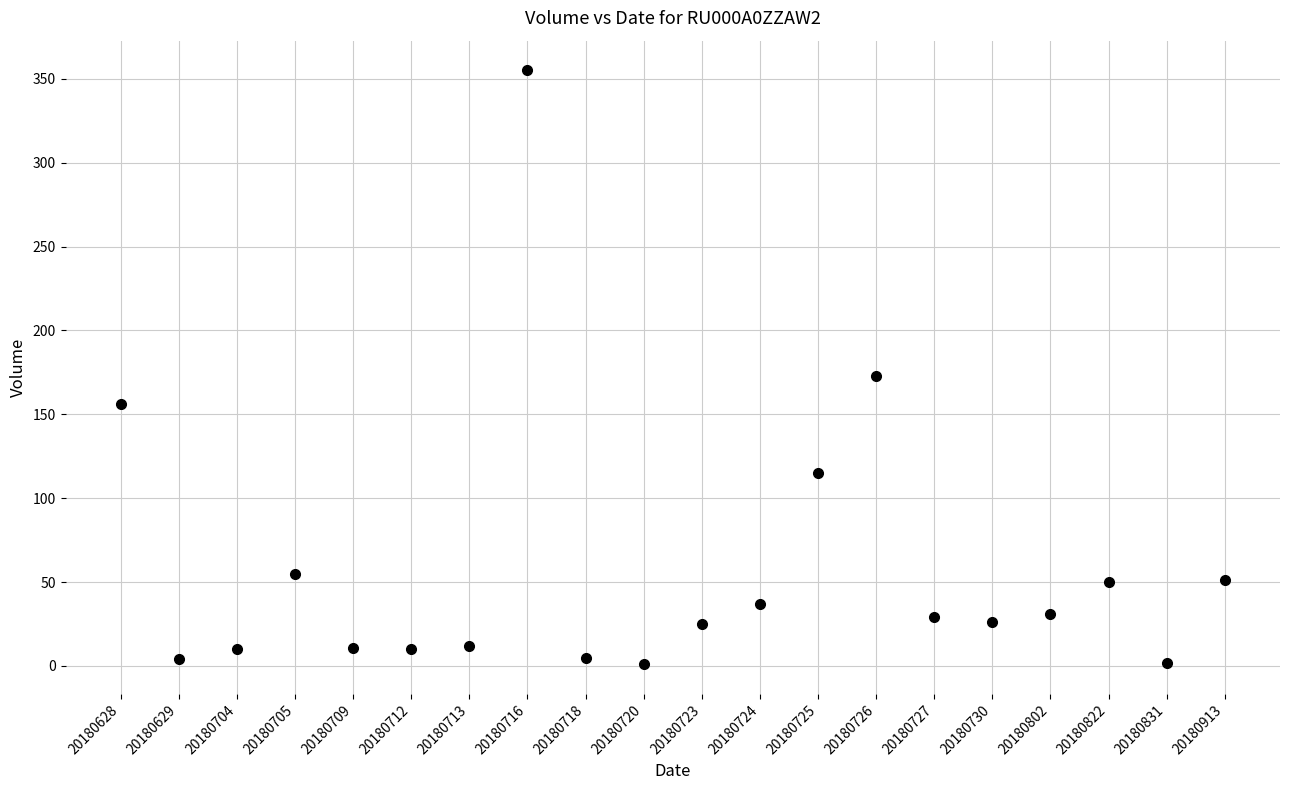

What is the range of Y values (max minus min)?

354